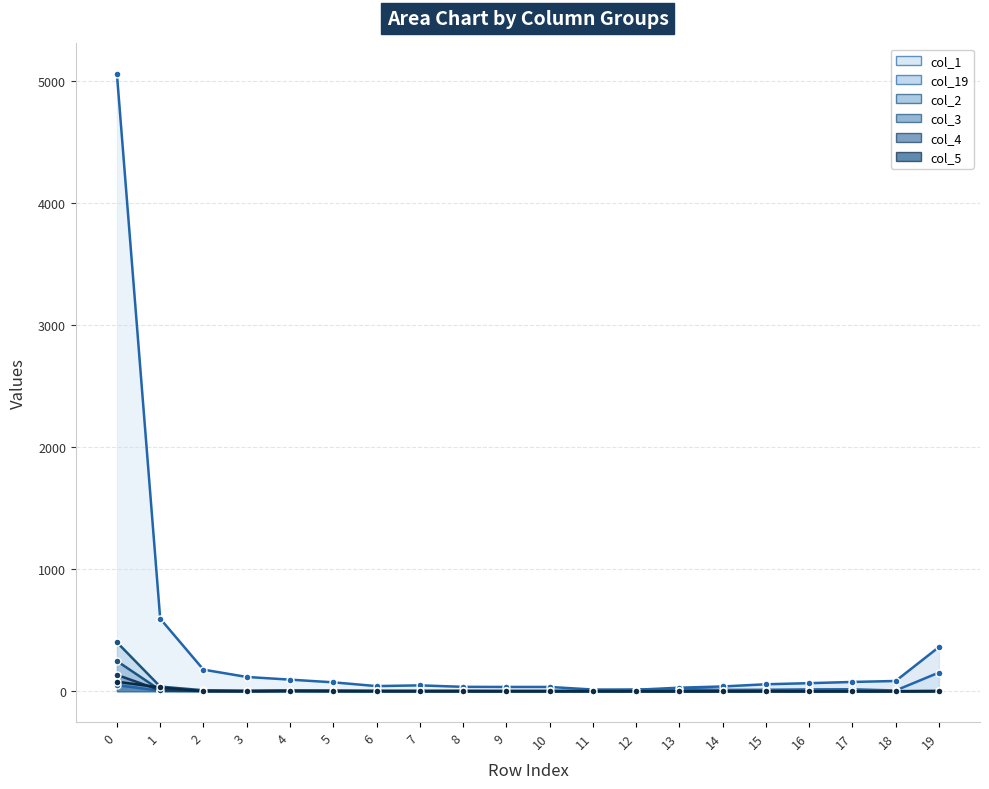

Reading right to left, extract all data points from this chart.

col_1: 19=153	18=6	17=16	16=15	15=12	14=11	13=19	12=13	11=14	10=35	9=35	8=36	7=48	6=42	5=73	4=95	3=117	2=177	1=595	0=5057
col_19: 19=362	18=84	17=76	16=66	15=57	14=39	13=29	12=12	11=6	10=2	9=1	8=3	7=0	6=0	5=0	4=0	3=1	2=1	1=3	0=50
col_2: 19=2	18=0	17=0	16=0	15=0	14=0	13=0	12=1	11=0	10=0	9=0	8=0	7=2	6=0	5=2	4=3	3=1	2=8	1=38	0=401
col_3: 19=0	18=0	17=0	16=0	15=1	14=0	13=0	12=1	11=0	10=0	9=2	8=2	7=1	6=2	5=4	4=4	3=3	2=4	1=9	0=247
col_4: 19=2	18=0	17=0	16=0	15=1	14=0	13=0	12=0	11=0	10=1	9=1	8=1	7=0	6=1	5=0	4=4	3=0	2=2	1=8	0=134
col_5: 19=0	18=0	17=0	16=0	15=0	14=0	13=0	12=0	11=1	10=1	9=0	8=0	7=2	6=2	5=3	4=2	3=1	2=0	1=31	0=78